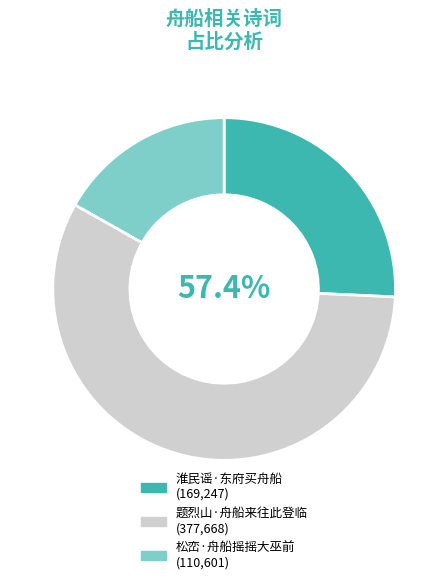

True or false: 淮民谣·东府买舟船 accounts for 26% of the total.

True